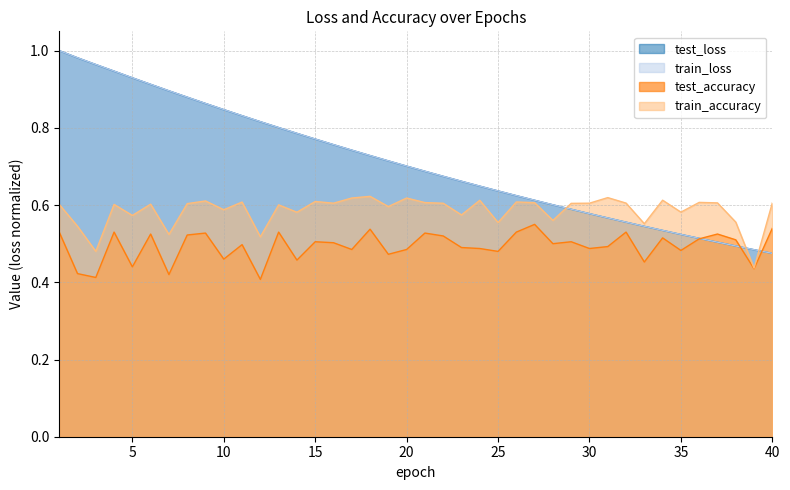

Which series changed the most between 5 and 33?

train_loss